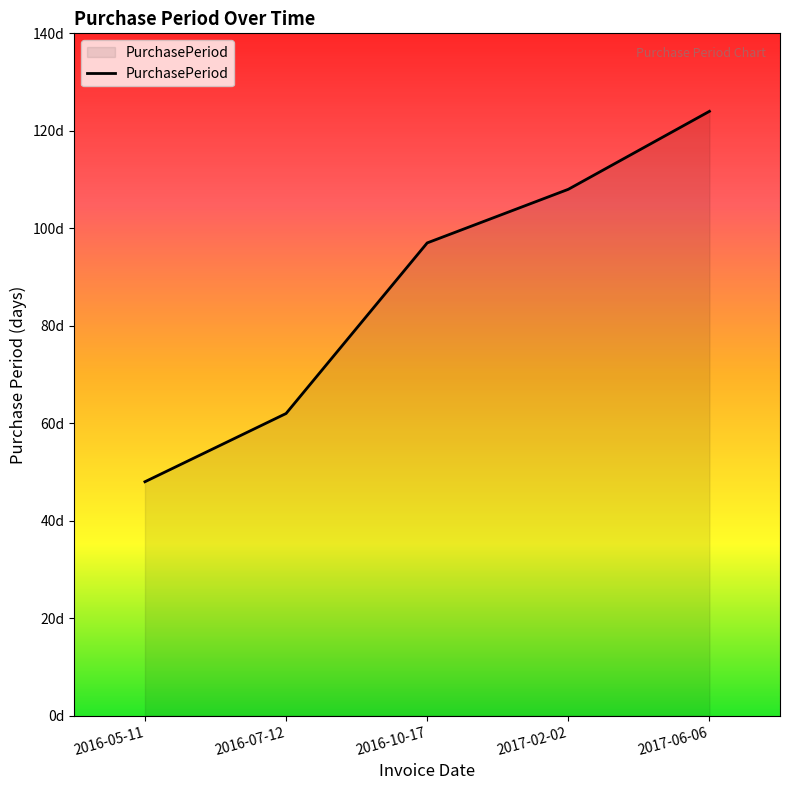

Is it true that the value at 2016-10-17 is 97?

True